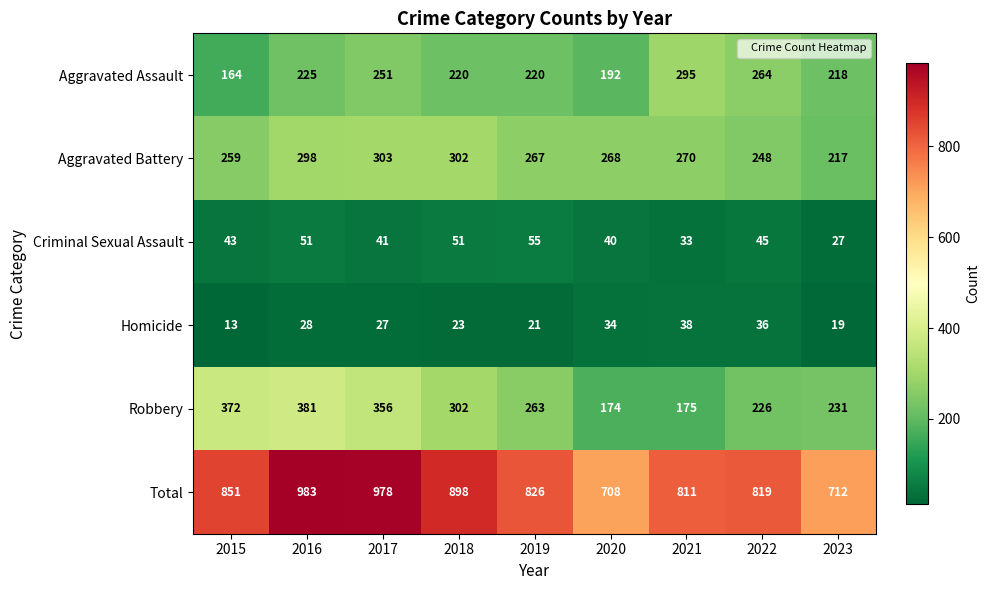

At which category is the sum across all series the highest?

2016